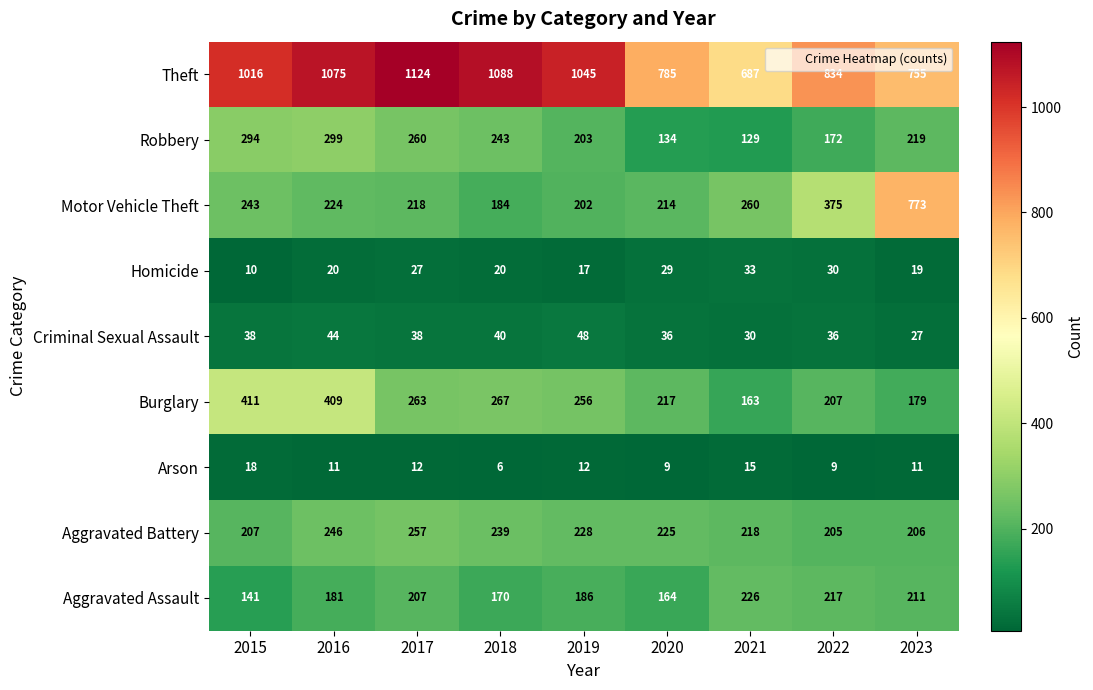

At which category does the chart reach its minimum across all series?

2018